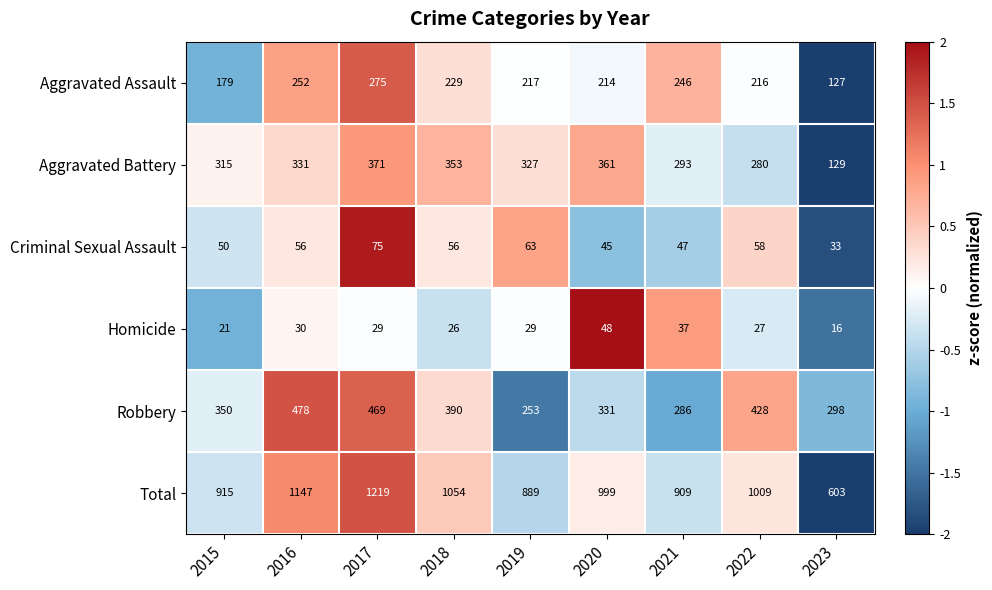

Which series has the largest total across all categories?

Total